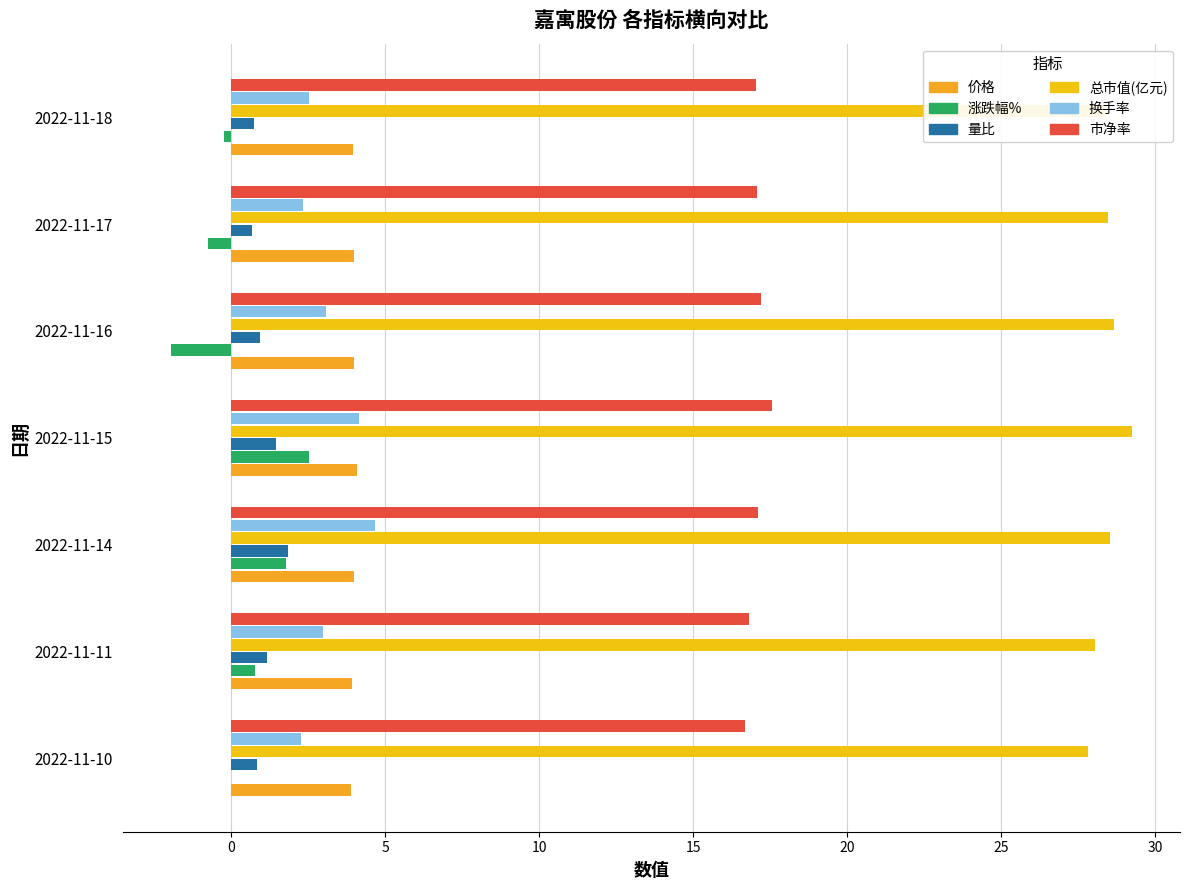

Which series has the largest total across all categories?

总市值(亿元)